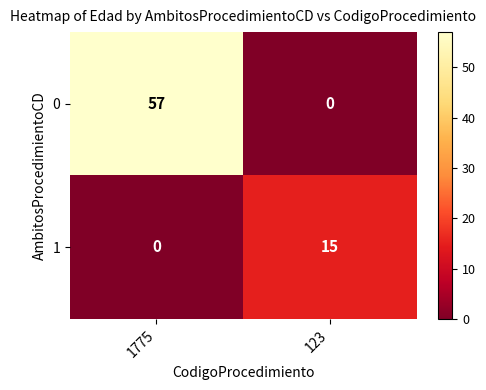

Reading right to left, transcribe all the data shown in this chart.

0: 0	57
1: 15	0